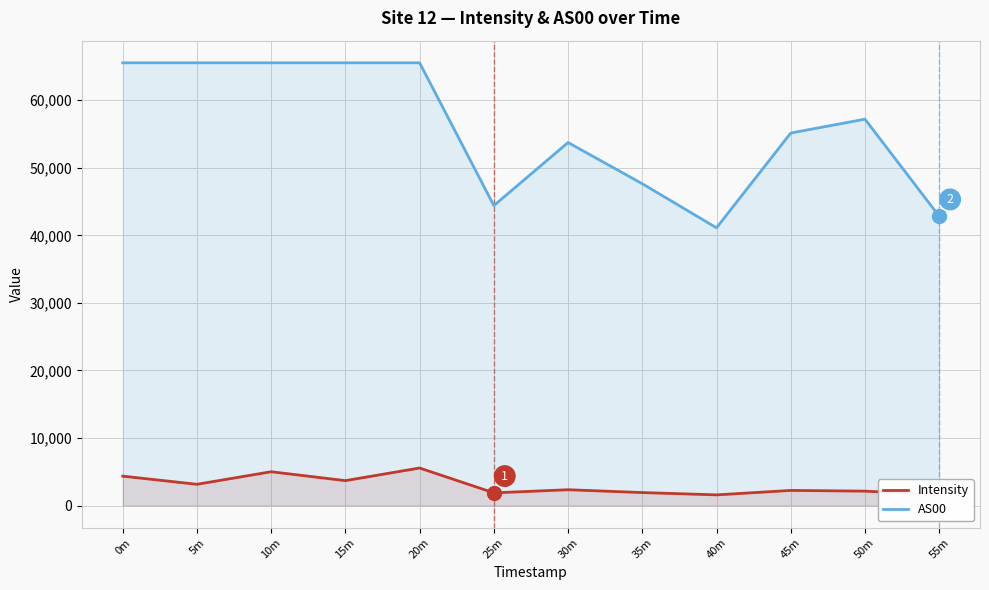

At which category does the chart reach its peak across all series?

0m